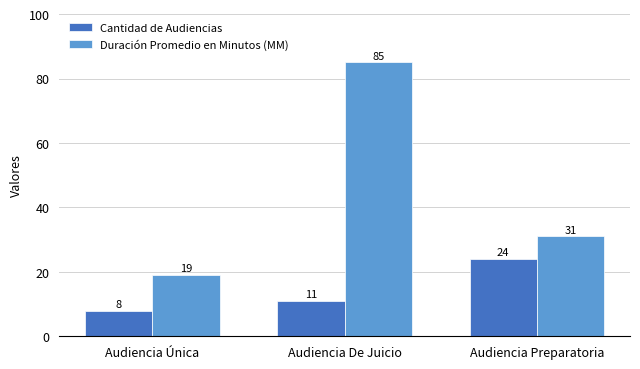

Are the bars grouped side by side (vs. stacked)?

Yes